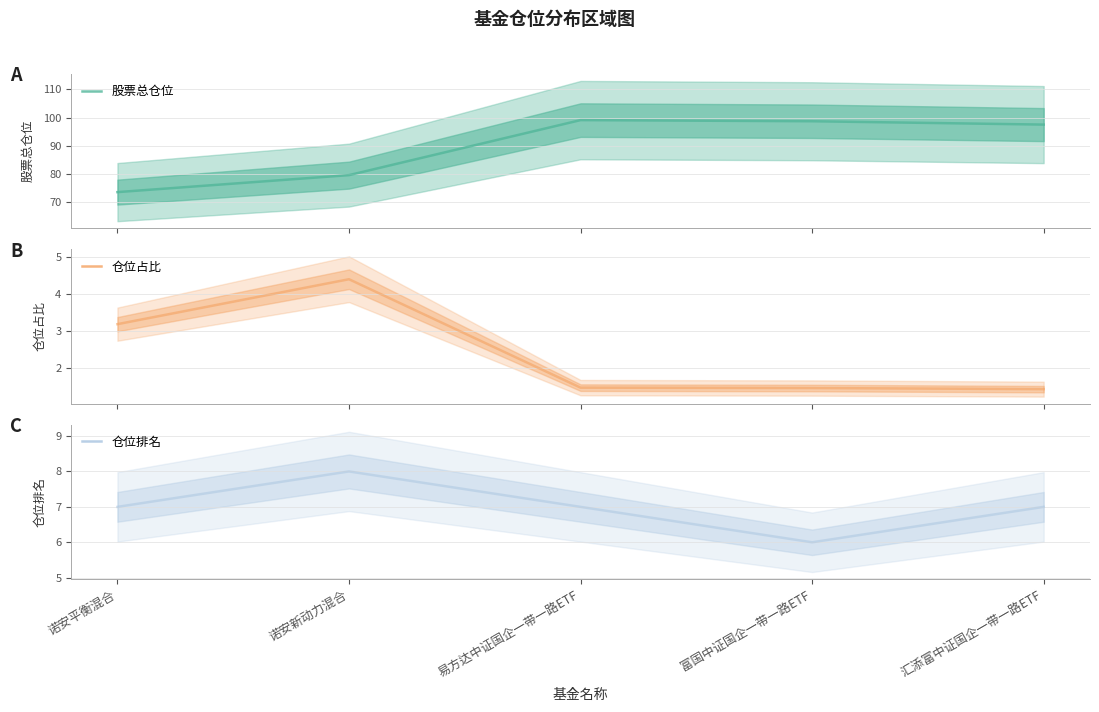

True or false: 股票总仓位 has a value of 98.7 at 富国中证国企一带一路ETF.

True